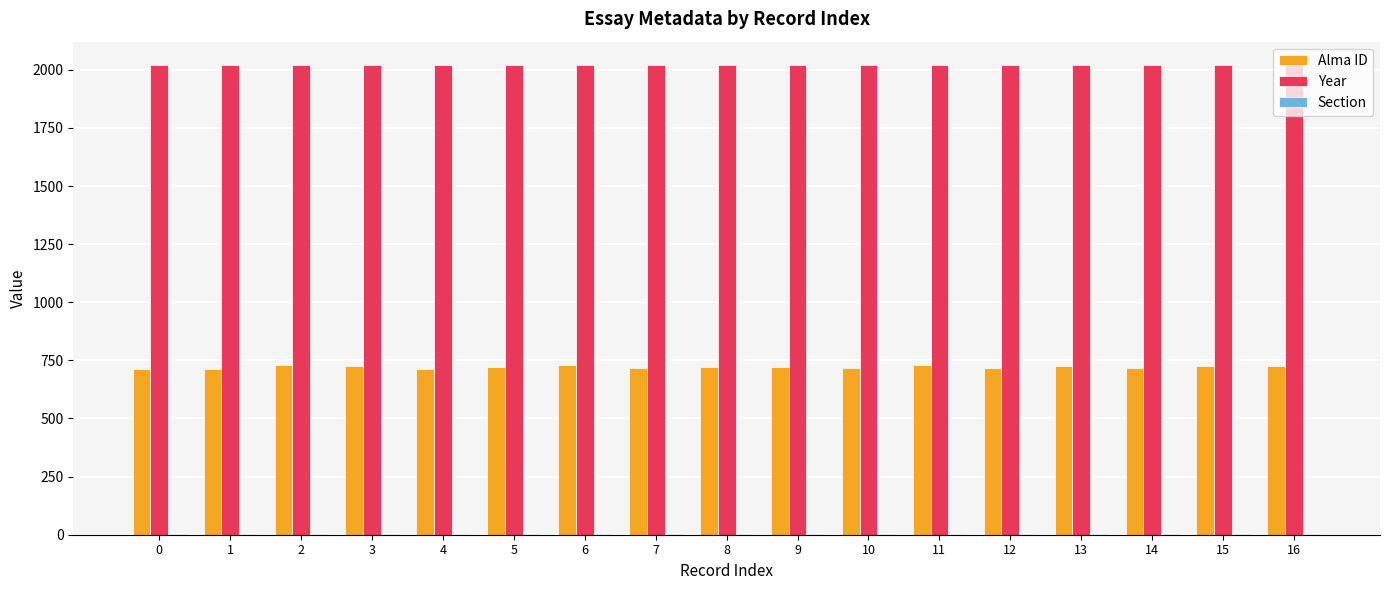

What is the total value across all series at 15?

2748